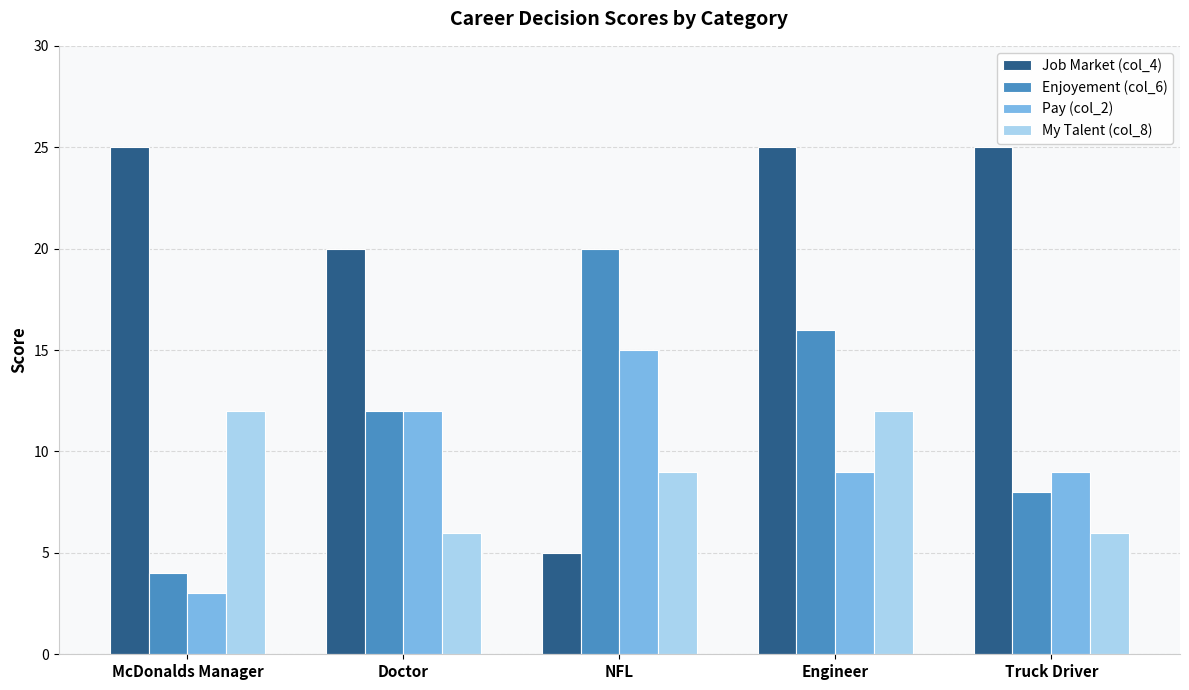

Count the Enjoyement (col_6) values in the range 8 to 16.

3